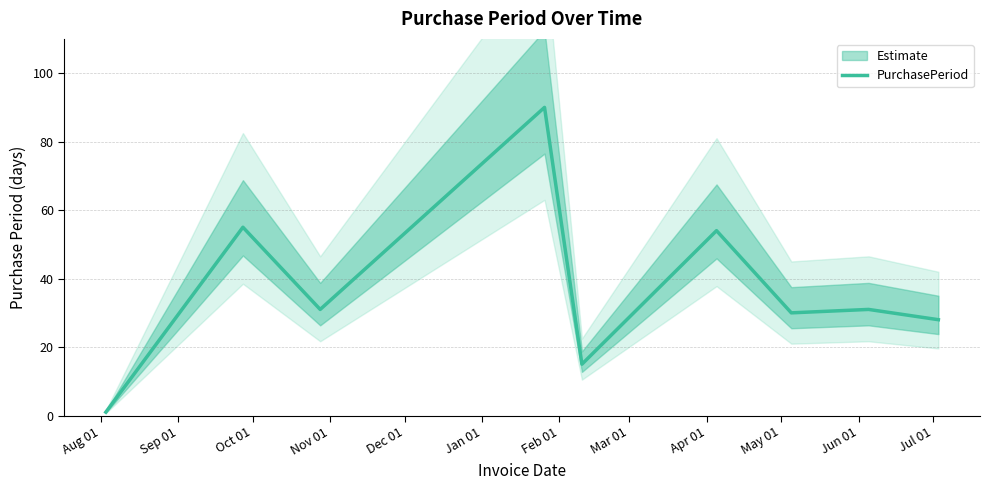

Reading right to left, what are all the values shown in this chart?

28	31	30	54	15	90	31	55	1